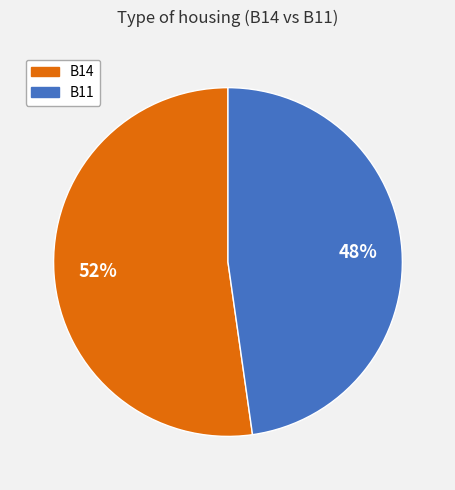

Is there any slice that represents more than half of the pie?

Yes